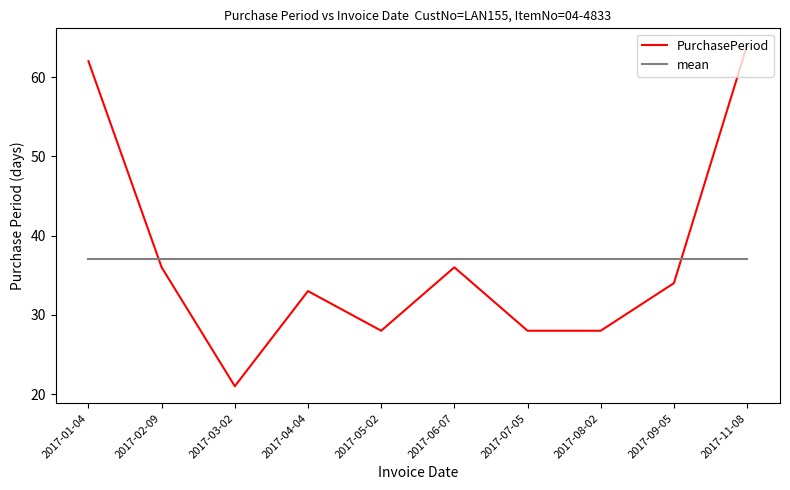

What is the spread (max minus min) of values at 2017-02-09?

1